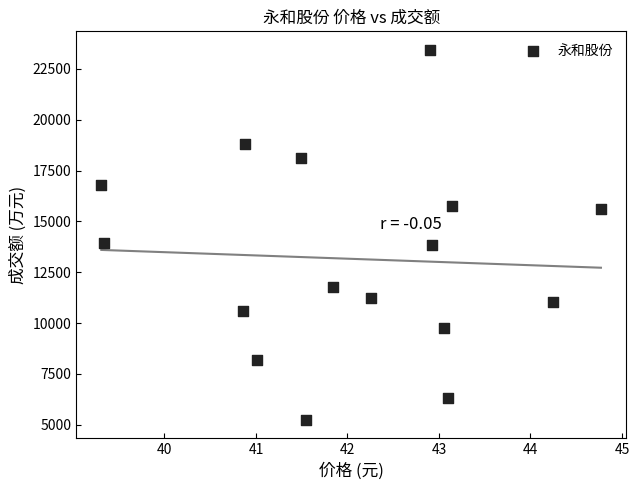

What is the range of Y values (max minus min)?

18197